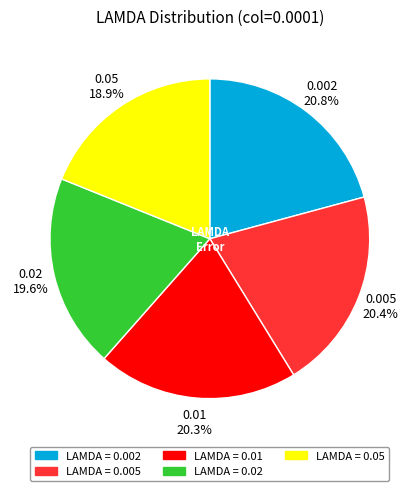

How many segments does this pie chart have?

5